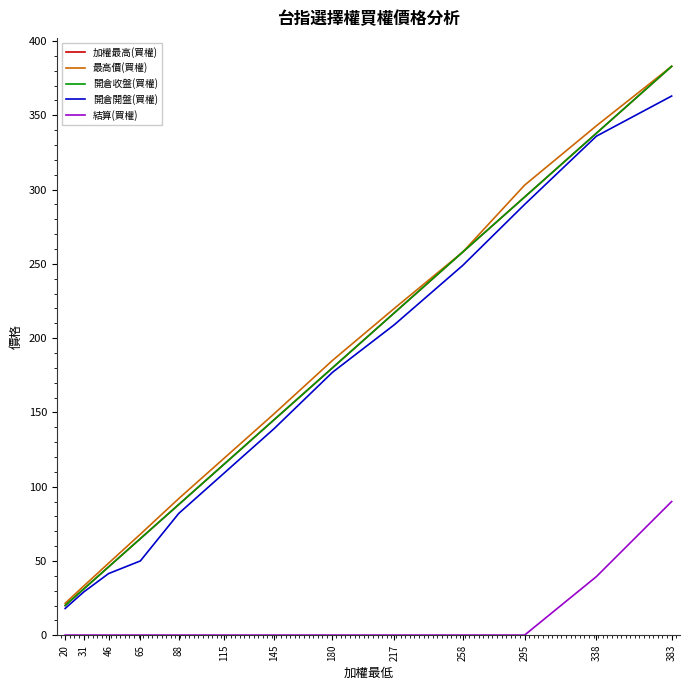

Reading left to right, what are all the values shown in this chart?

加權最高(買權): 20.0	31.0	46.0	65.0	88.0	115.0	145.0	180.0	217.0	258.0	295.0	338.0	383.0
最高價(買權): 21.5	33.0	48.5	68.0	92.0	119.0	149.0	185.0	220.0	258.0	303.0	343.0	383.0
開倉收盤(買權): 20.0	31.0	46.0	65.0	88.0	115.0	145.0	180.0	217.0	258.0	295.0	338.0	383.0
開倉開盤(買權): 18.0	29.0	41.5	50.0	82.0	109.0	139.0	177.0	209.0	249.0	290.0	336.0	363.0
結算(買權): 0.1	0.1	0.1	0.1	0.1	0.1	0.1	0.1	0.1	0.1	0.1	39.5	90.0